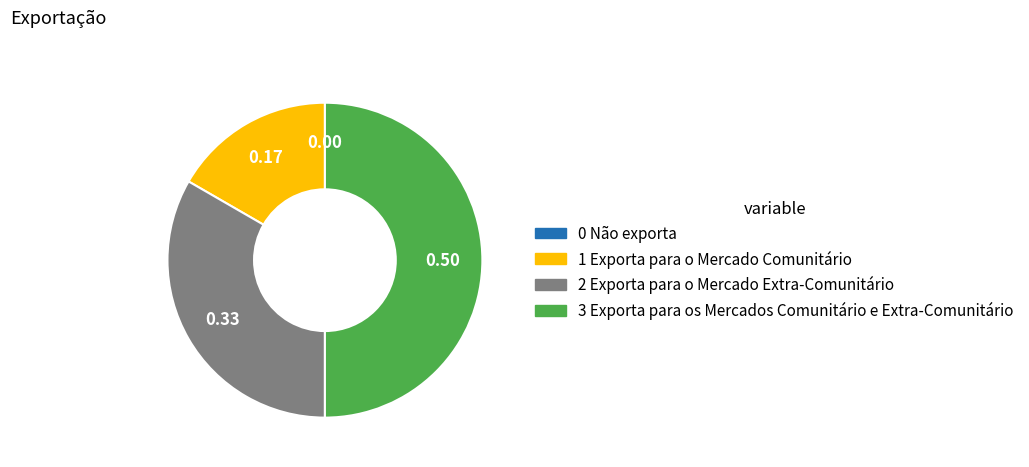

Which has a higher value, 1 Exporta para o Mercado Comunitário or 3 Exporta para os Mercados Comunitário e Extra-Comunitário?

3 Exporta para os Mercados Comunitário e Extra-Comunitário